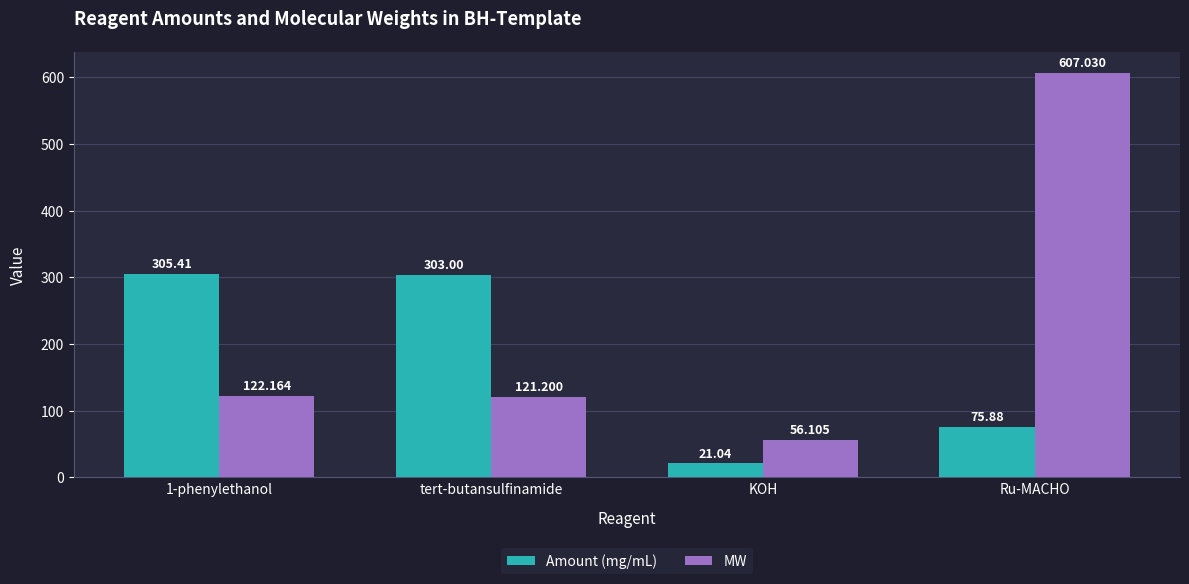

How many values in the MW series exceed 122?

2